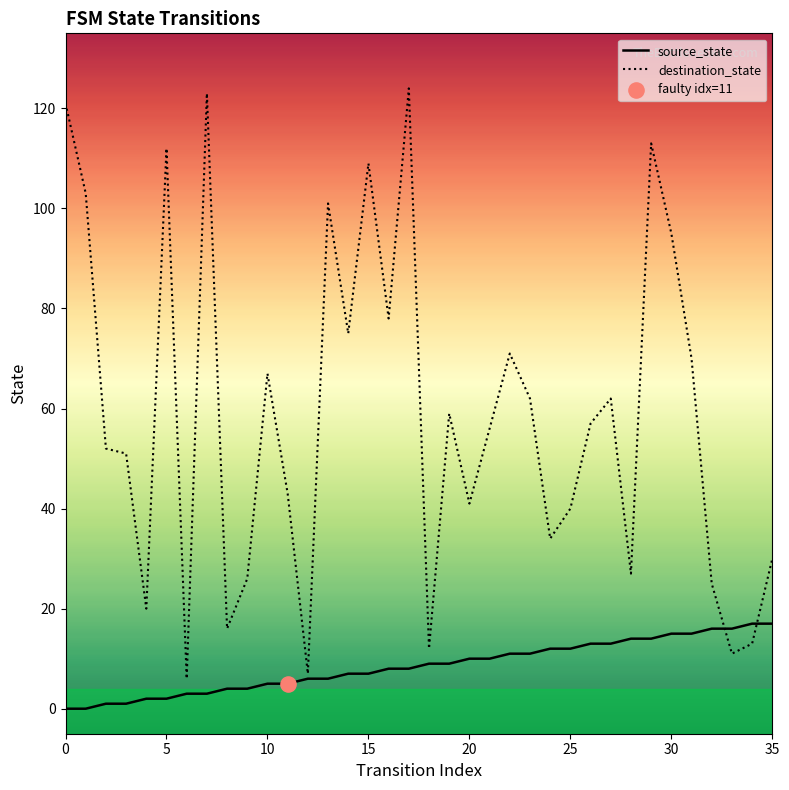

Which series has the widest spread of values?

destination_state